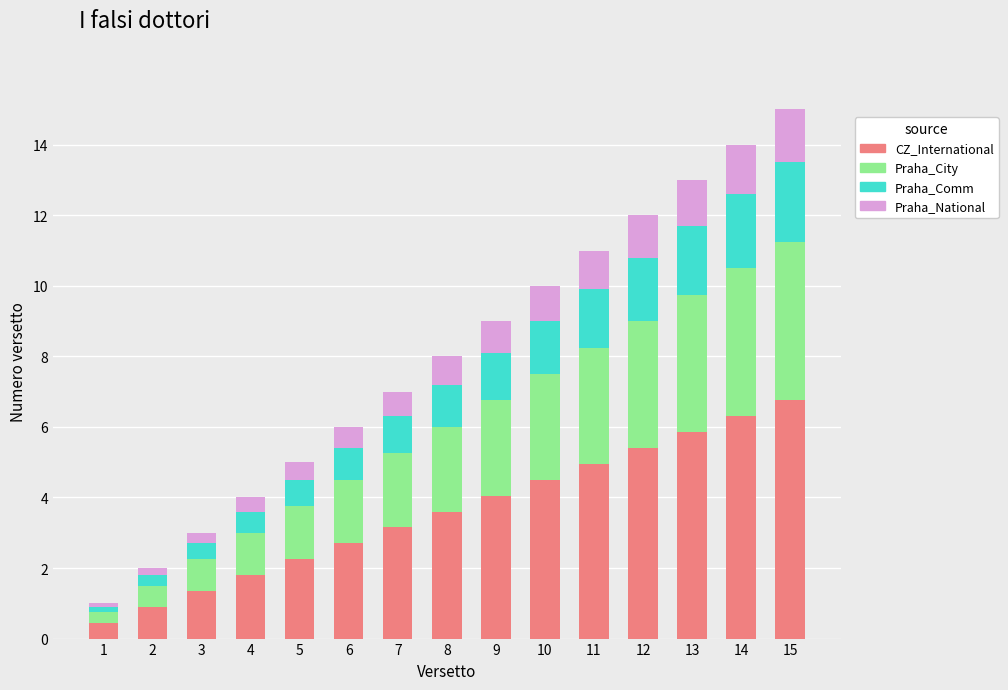

What is the difference between the second highest and second lowest values in the CZ_International series?

5.4